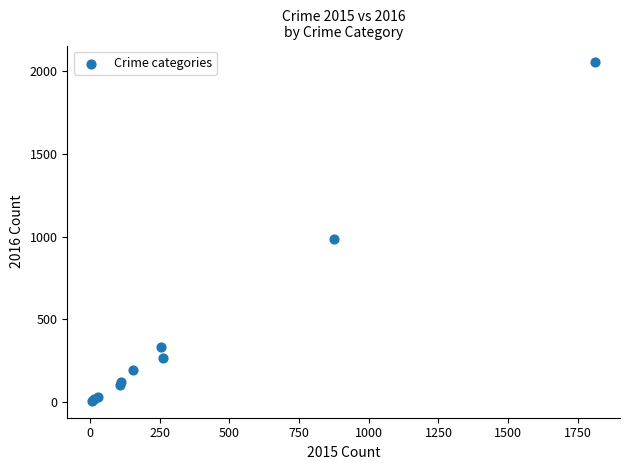

What Y value in the scatter plot is closest to 1030?

984